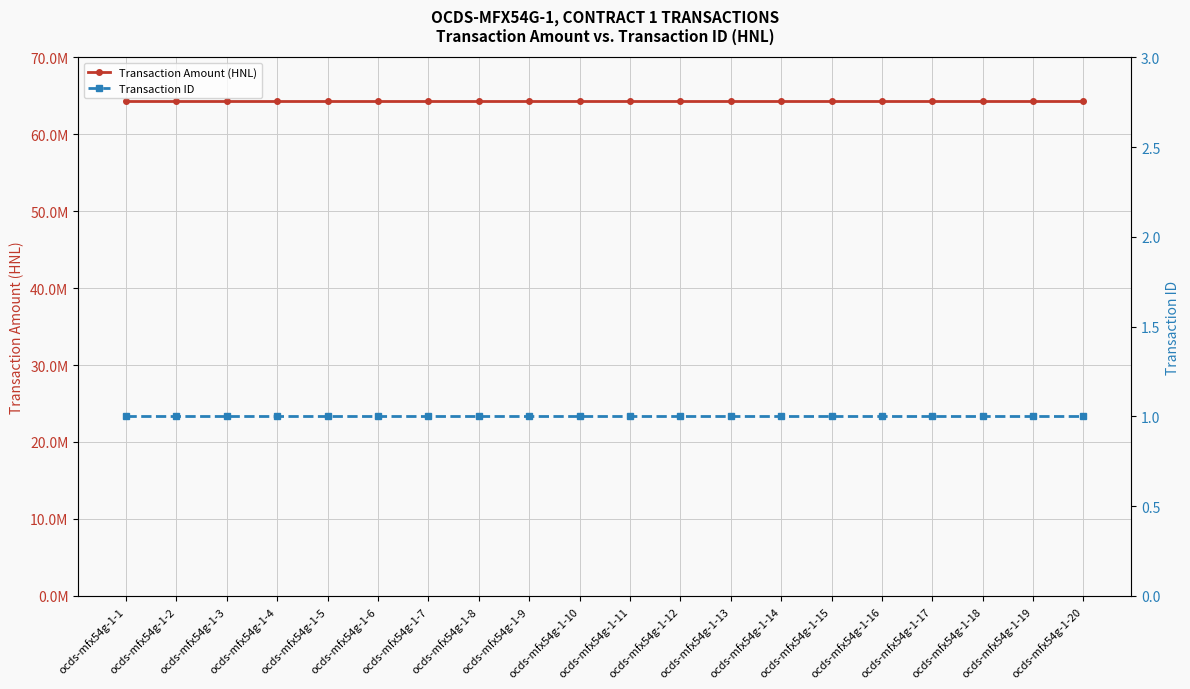

True or false: Transaction Amount (HNL) and Transaction ID intersect in this chart.

False